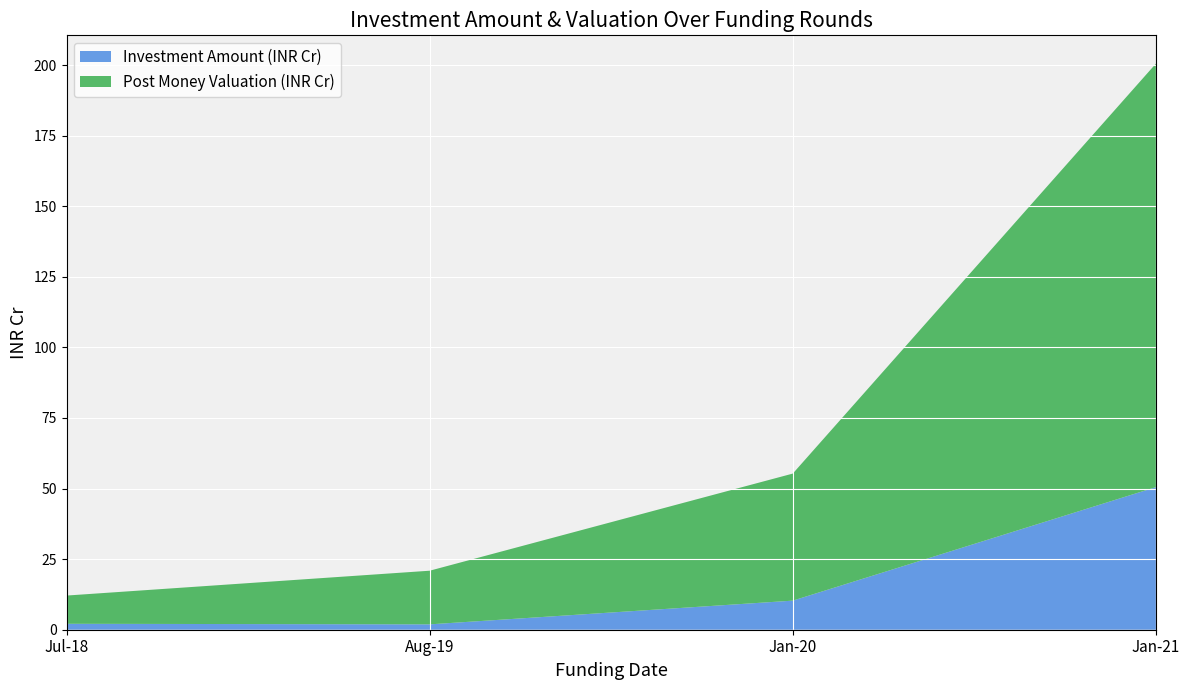

Reading right to left, what are all the values shown in this chart?

Jan-21=50.5	Jan-20=10.3	Aug-19=1.9	Jul-18=2.1